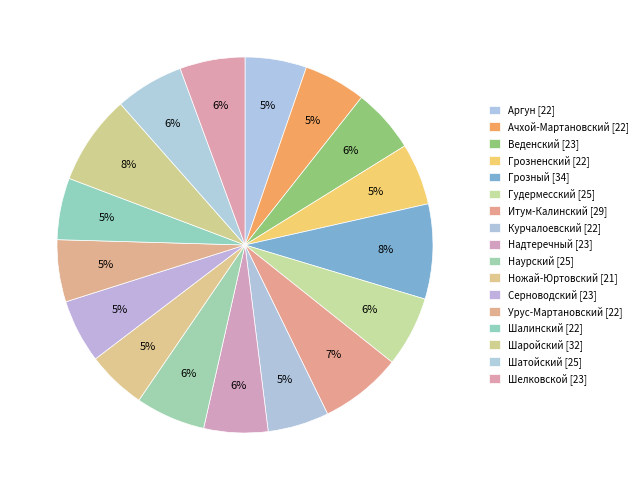

What is the smallest slice in the pie chart?

Ножай-Юртовский